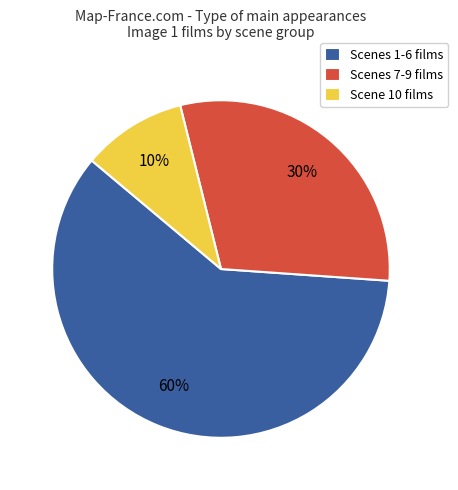

Combined, do Scenes 7-9 films and Scenes 1-6 films account for over 50%?

Yes